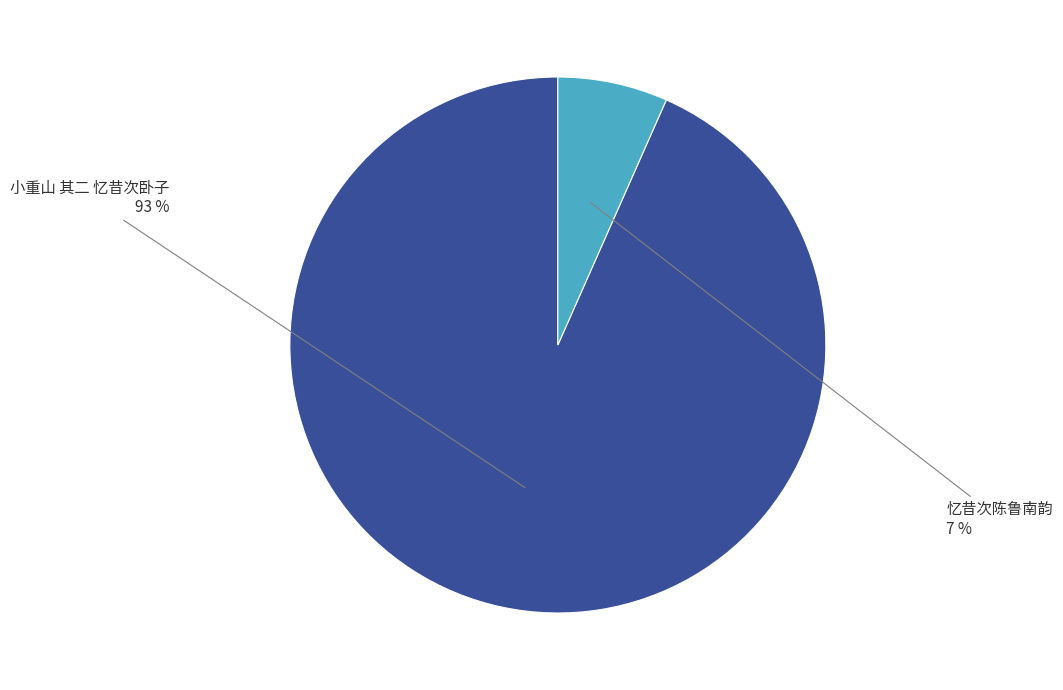

True or false: 小重山 其二 忆昔次卧子 accounts for 93% of the total.

True